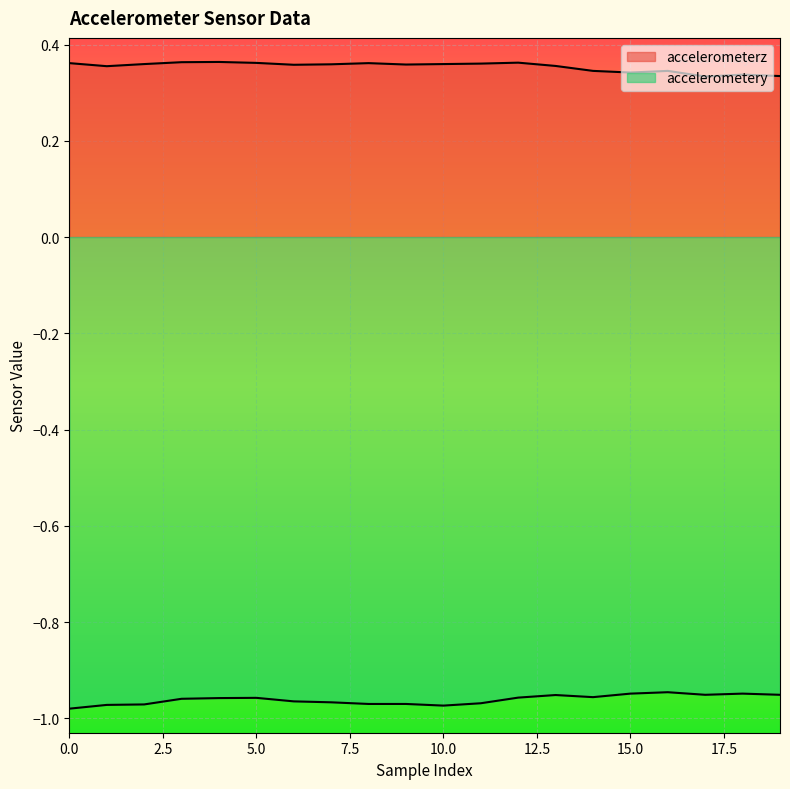

Rank the series by their maximum value, from lowest to highest.

accelerometery, accelerometerz